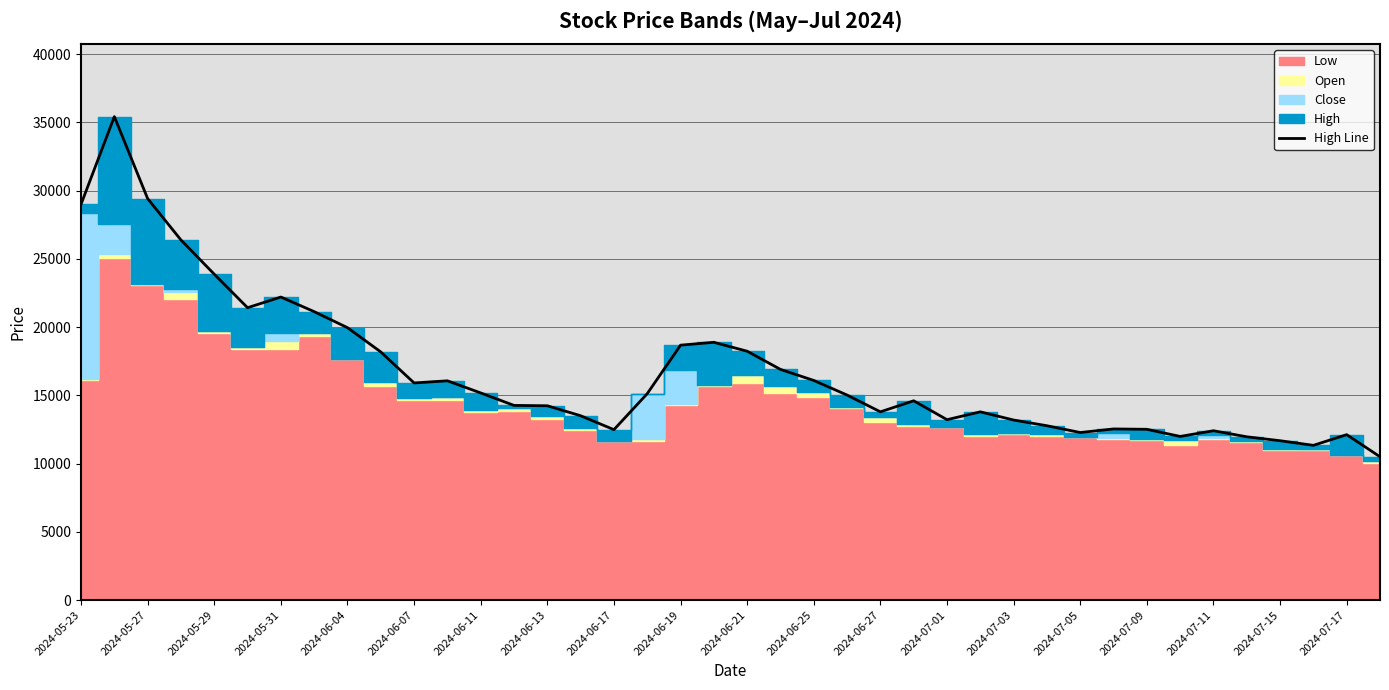

Reading right to left, transcribe all the data shown in this chart.

10499	12118	11335	11674	11961	12405	11988	12510	12536	12275	12771	13189	13790	13215	14599	13790	15018	16088	16898	18230	18883	18674	15122	12484	13503	14234	14260	15174	16062	15906	18177	19954	21129	22200	21417	23871	26379	29409	35416	28991